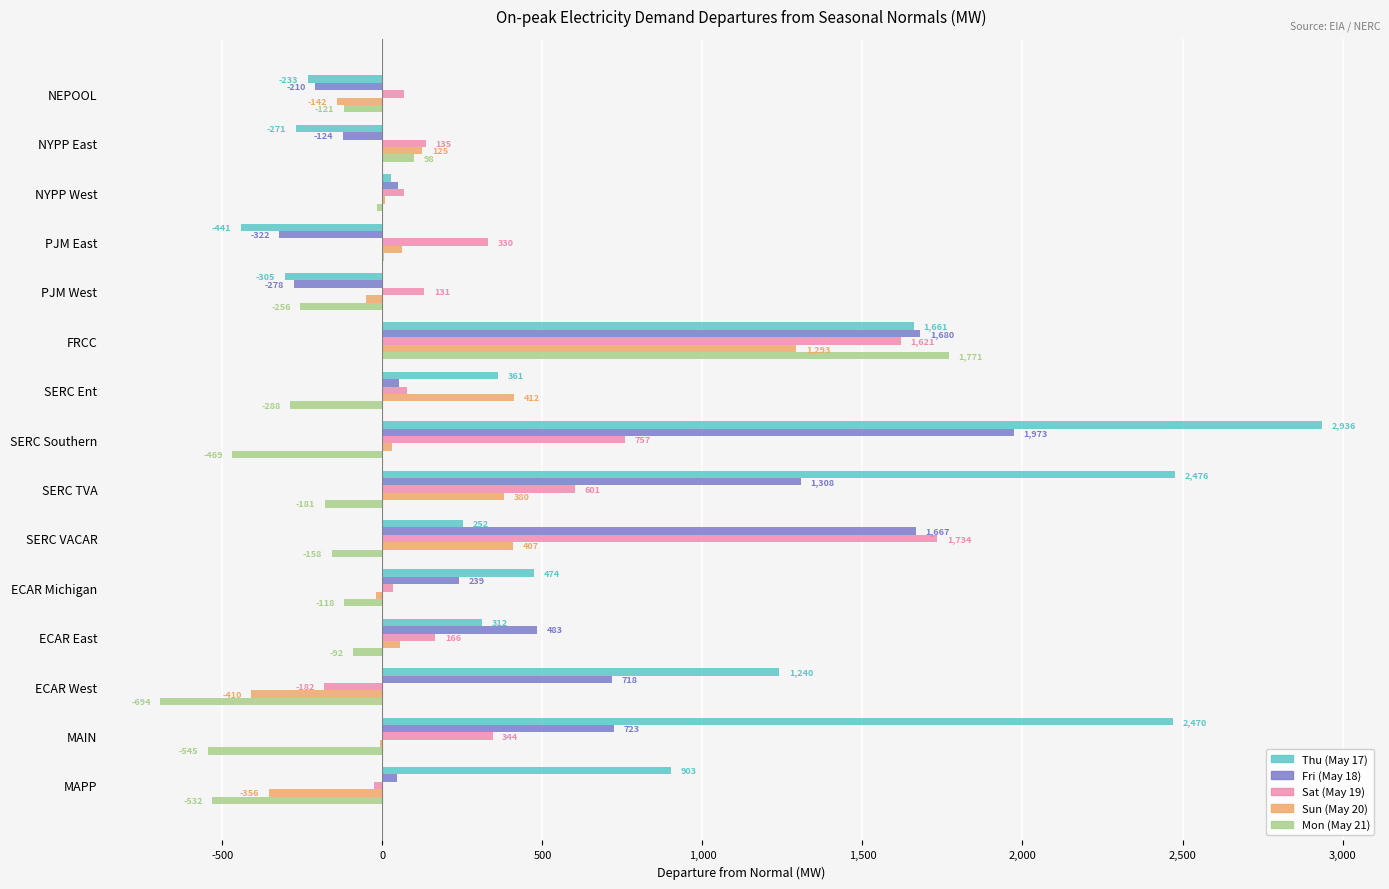

Is it true that Mon (May 21) equals -118.5 at ECAR Michigan?

True